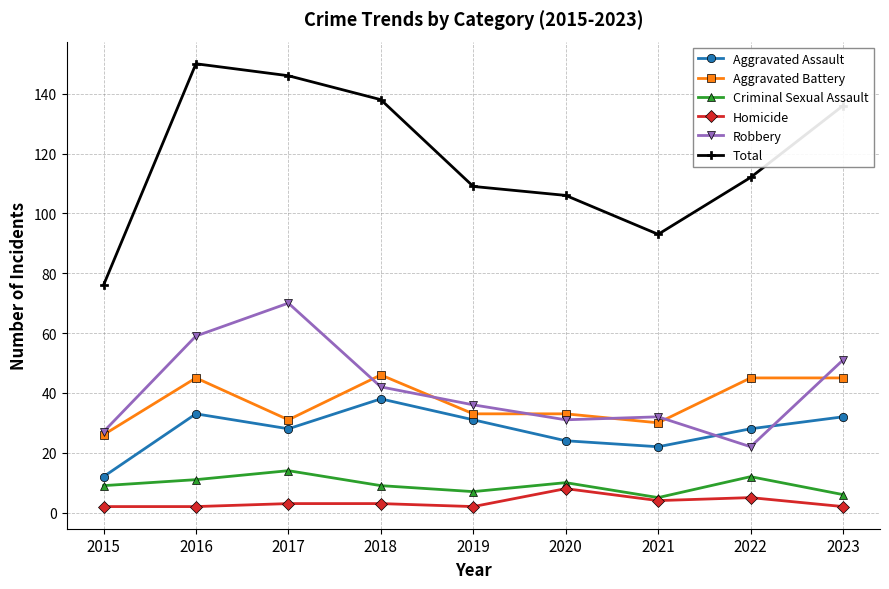

True or false: Criminal Sexual Assault has more than 0 points higher than both neighbors.

True